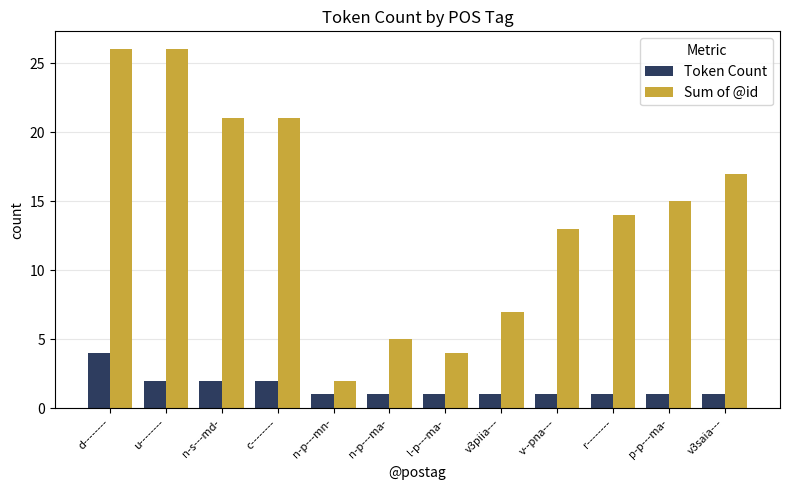

What is the sum of the Sum of @id values at n-p---mn- and c--------?

23